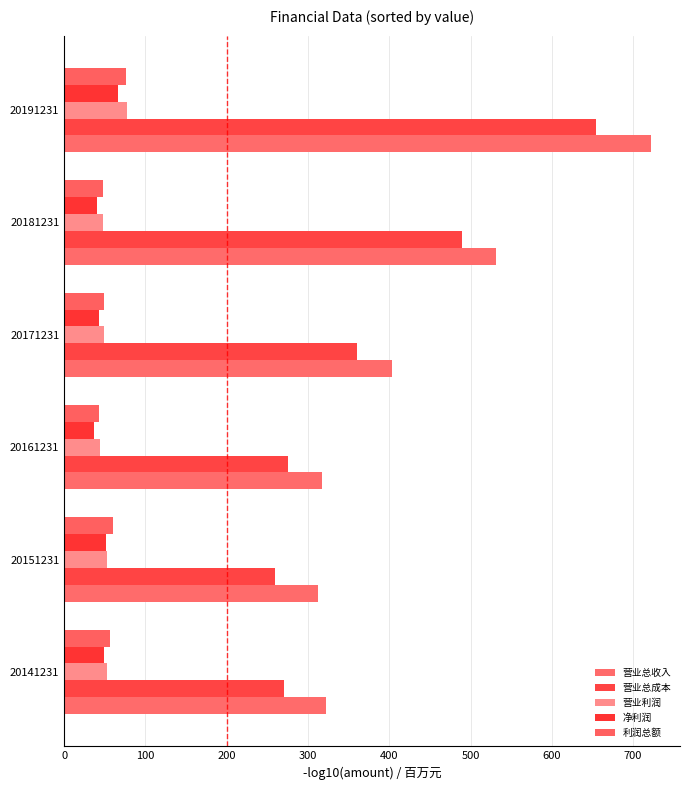

How many data points in 营业利润 are above 52?

3